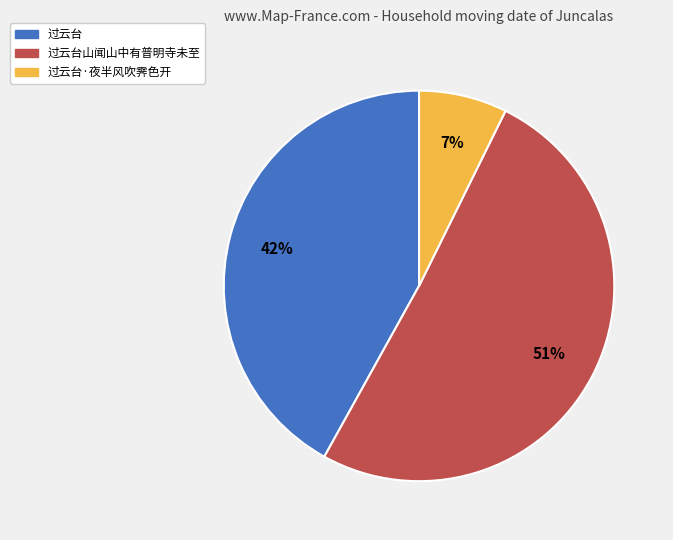

Does any single category account for the majority?

Yes